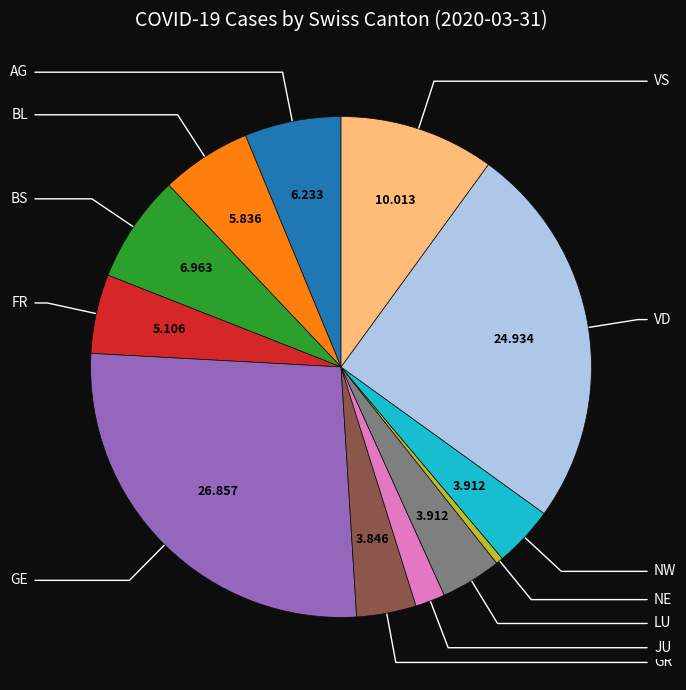

How many slices are in this pie chart?

12